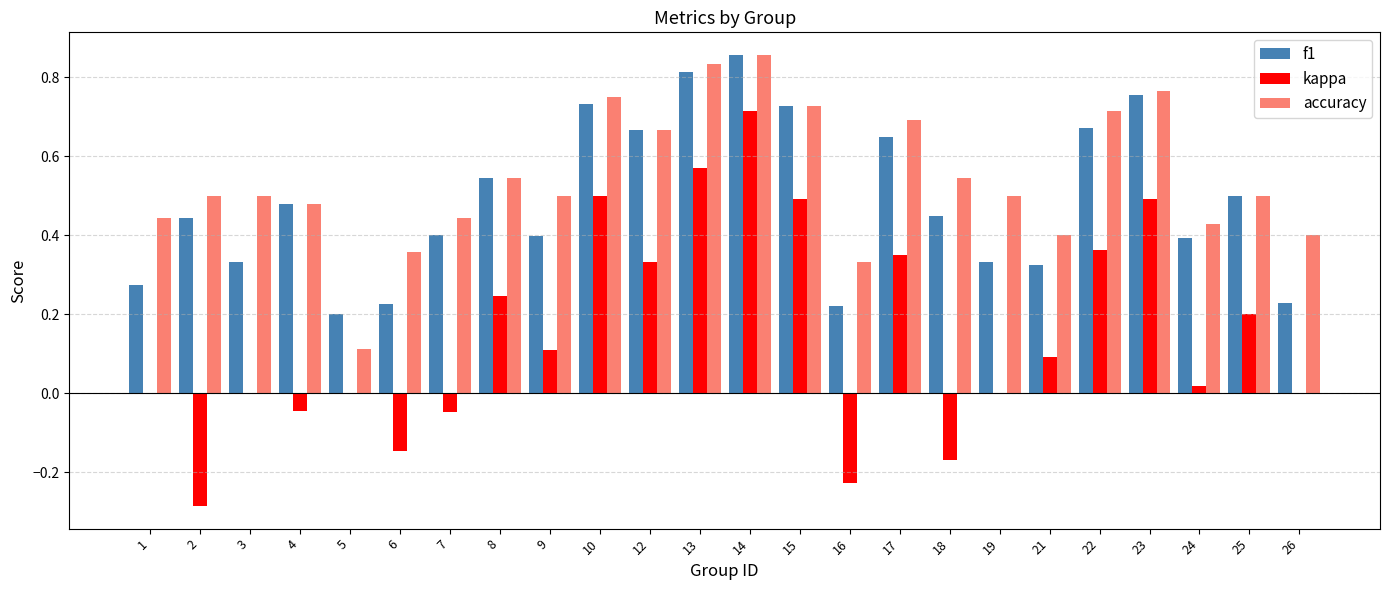

What is the sum of the accuracy values at 21 and 15?

1.1